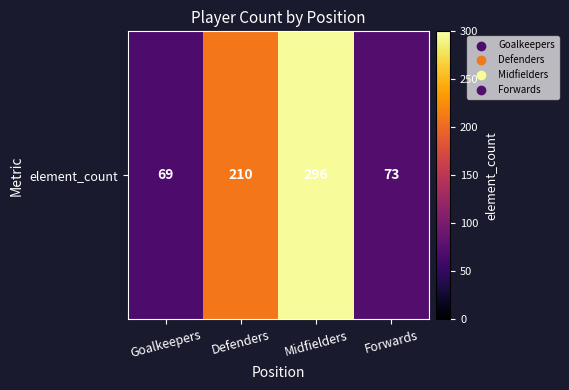

Which has a higher value, Defenders or Forwards?

Defenders